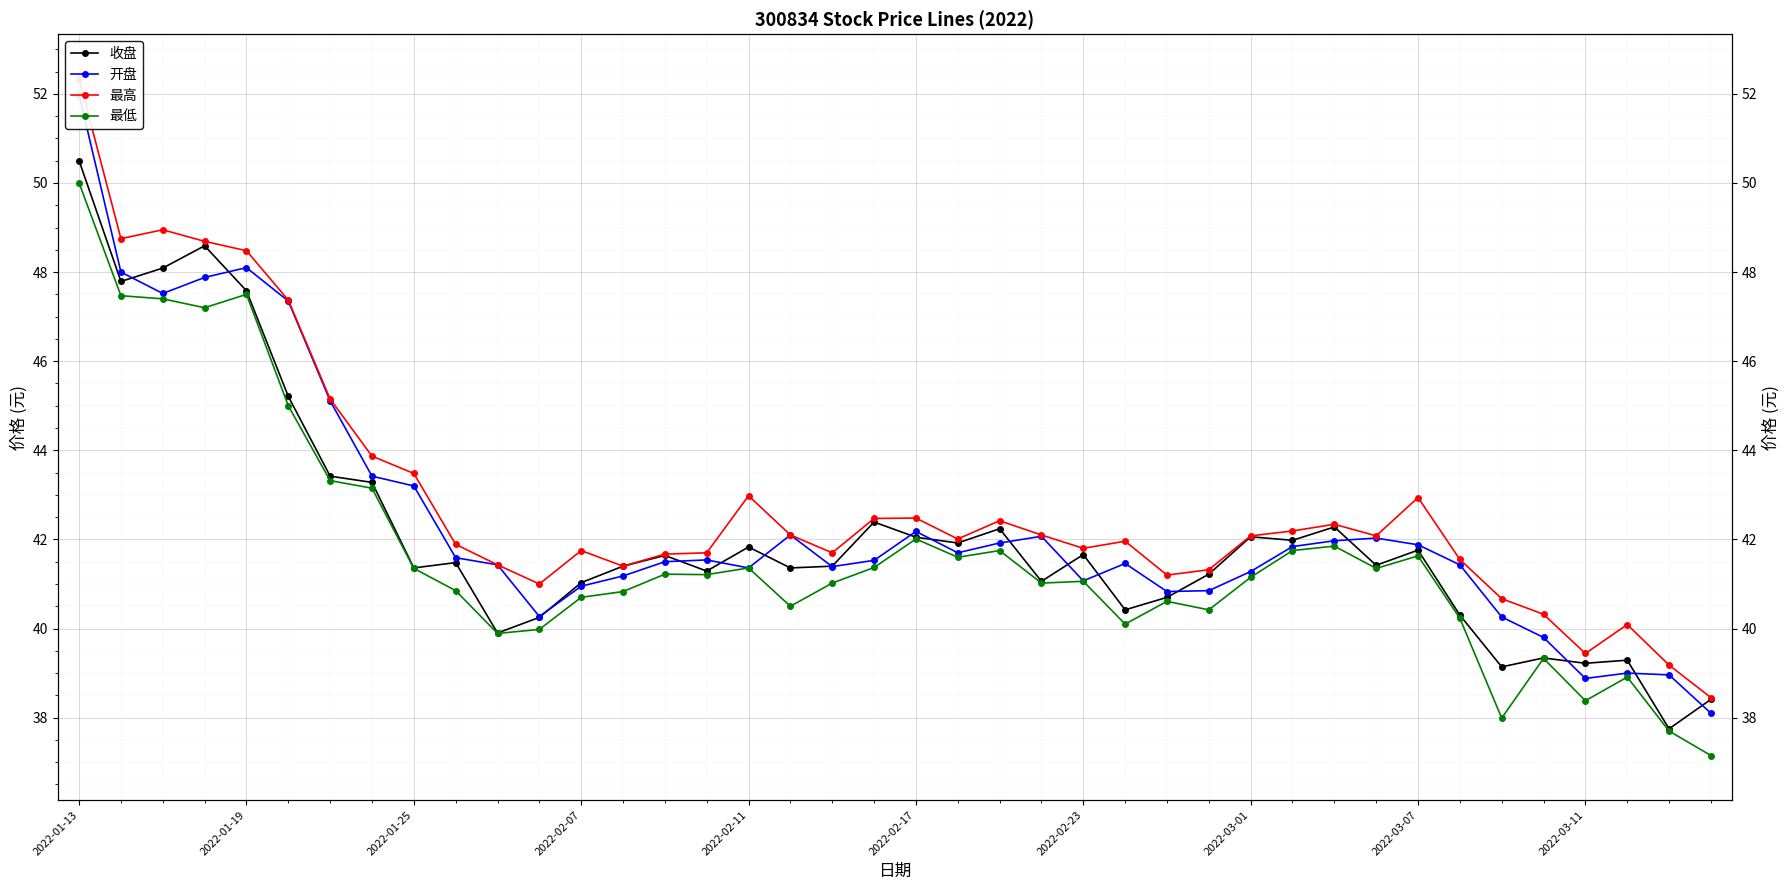

The value of 最高 at 19 is 42.5. True or false?

True